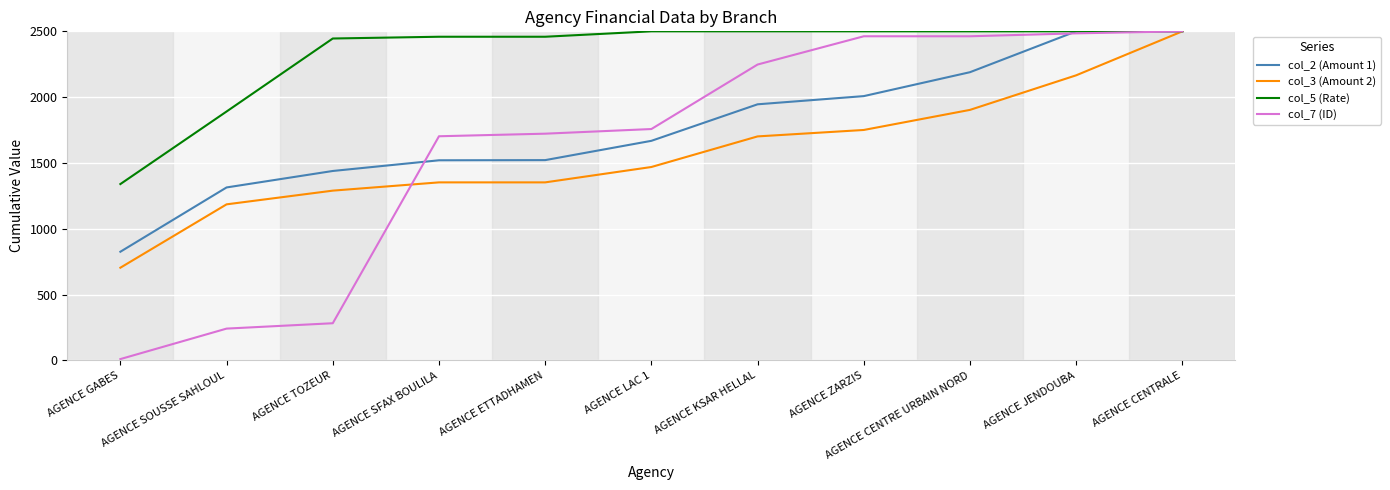

What is the difference between the highest and lowest values at AGENCE GABES?

1329.3